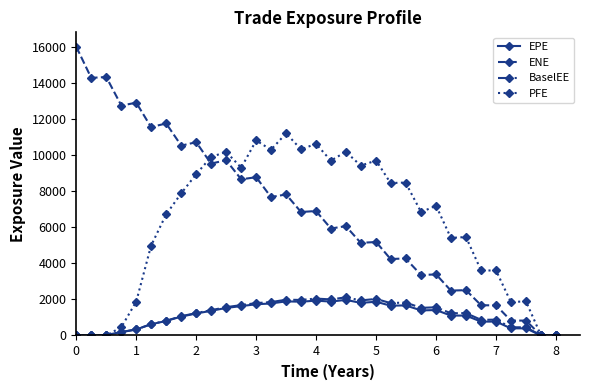

How many data points does each series have?

33